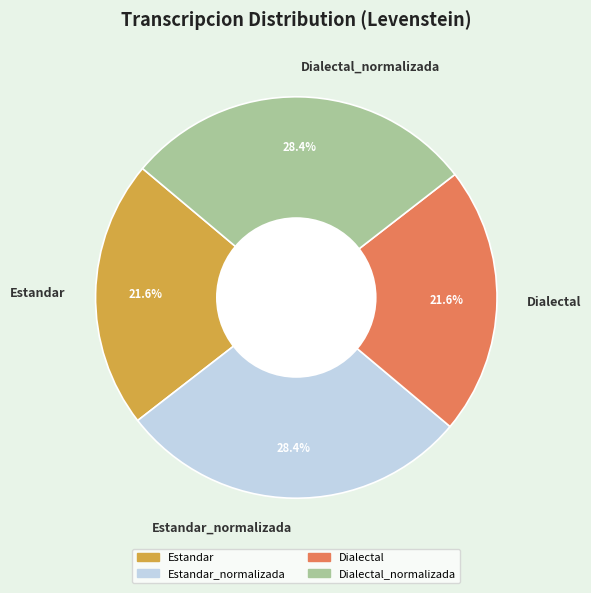

To the nearest percent, what portion does Estandar_normalizada represent?

28%